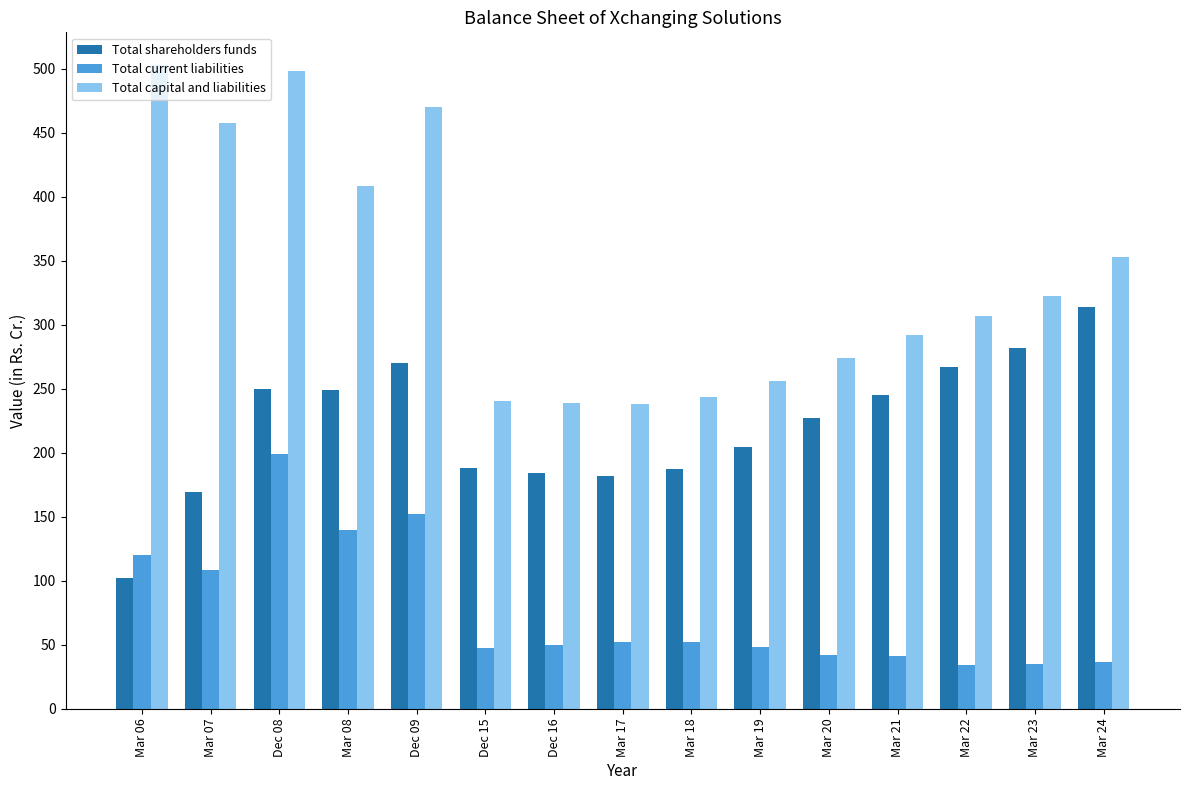

Where does the Total current liabilities series first go above 49?

Mar 06